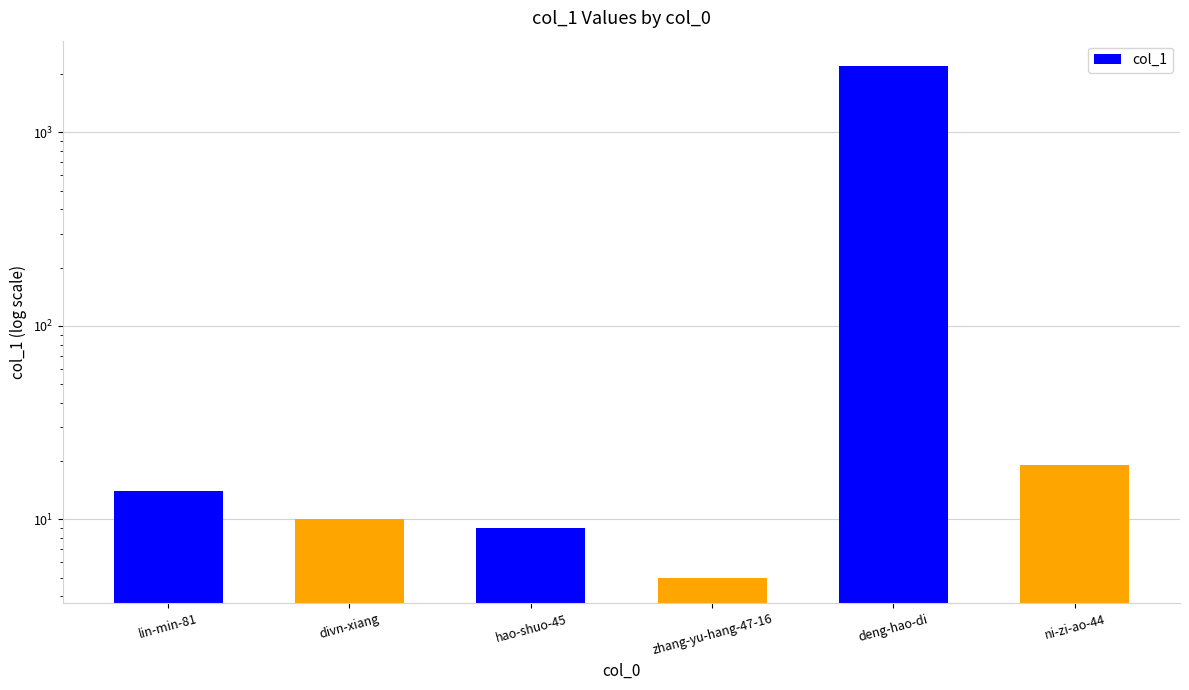

Rank the categories by value from lowest to highest.

zhang-yu-hang-47-16, hao-shuo-45, divn-xiang, lin-min-81, ni-zi-ao-44, deng-hao-di